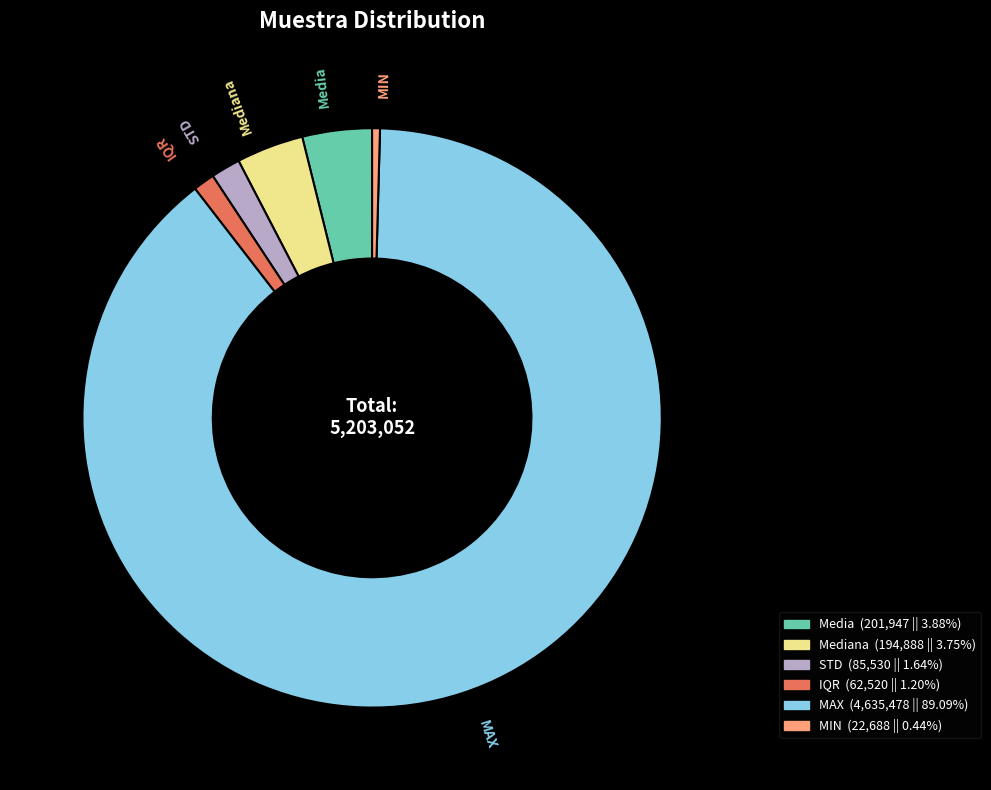

Is there a majority slice in this chart?

Yes